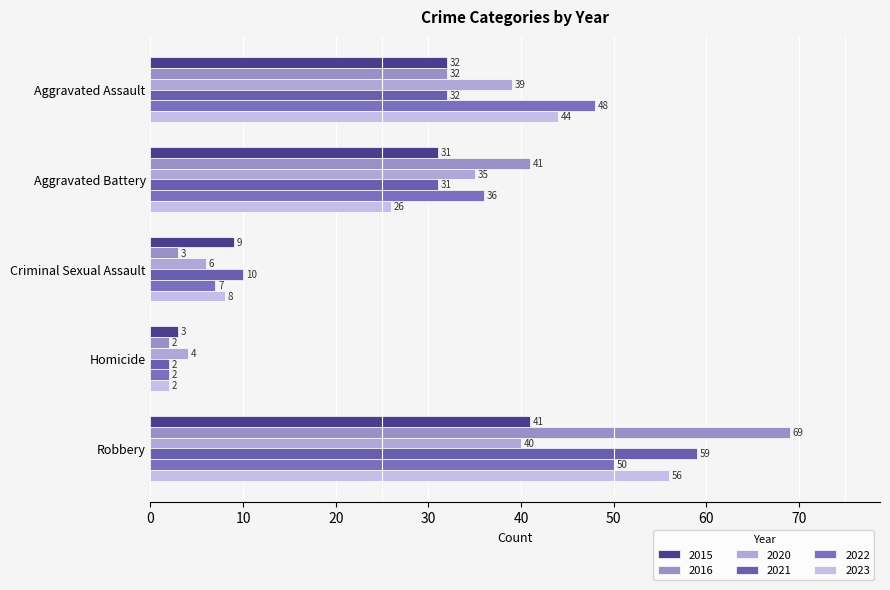

What is the total value across all series at Aggravated Battery?

200